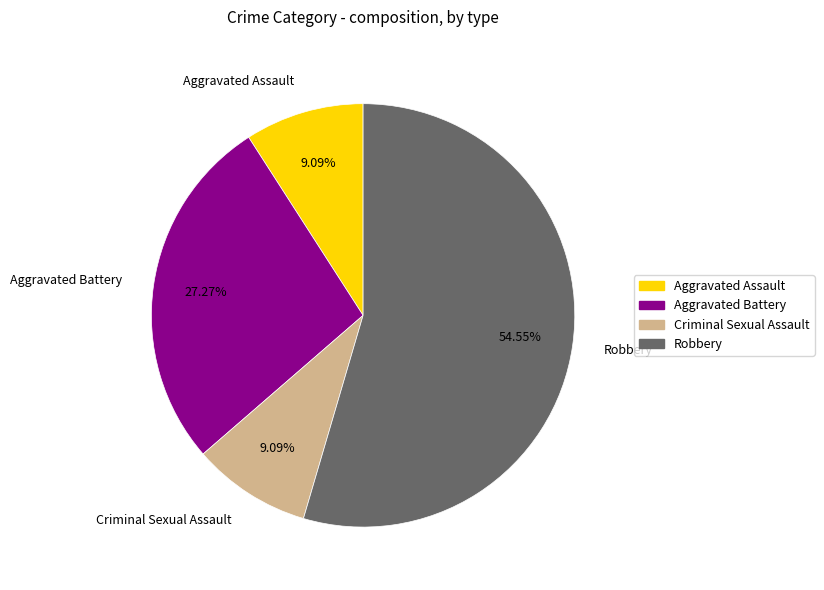

Count the number of slices in the pie.

4